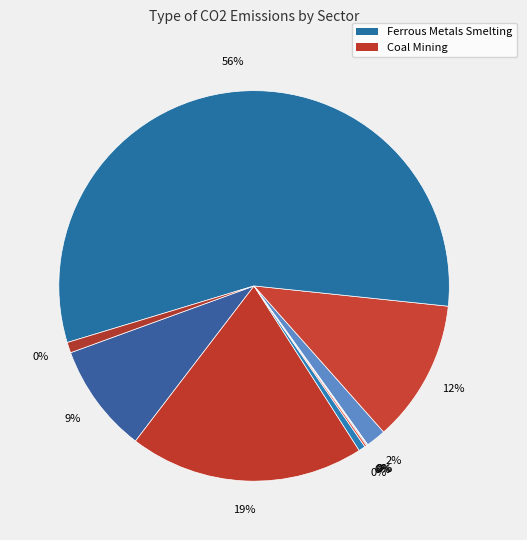

What percentage is the Other Minerals Mining slice, to the nearest percent?

2%